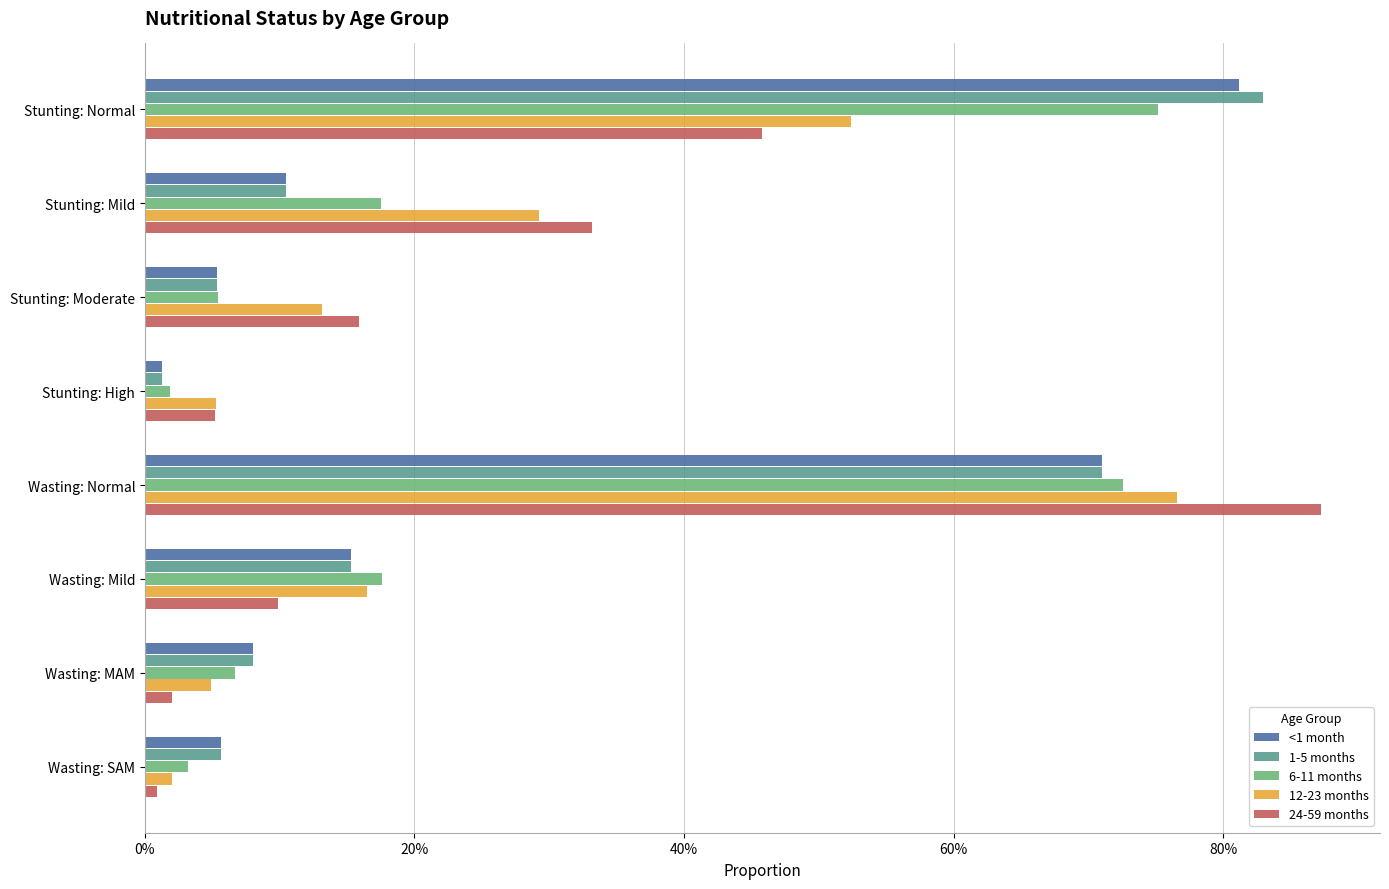

Where is 6-11 months nearest to the value 0?

Stunting: High